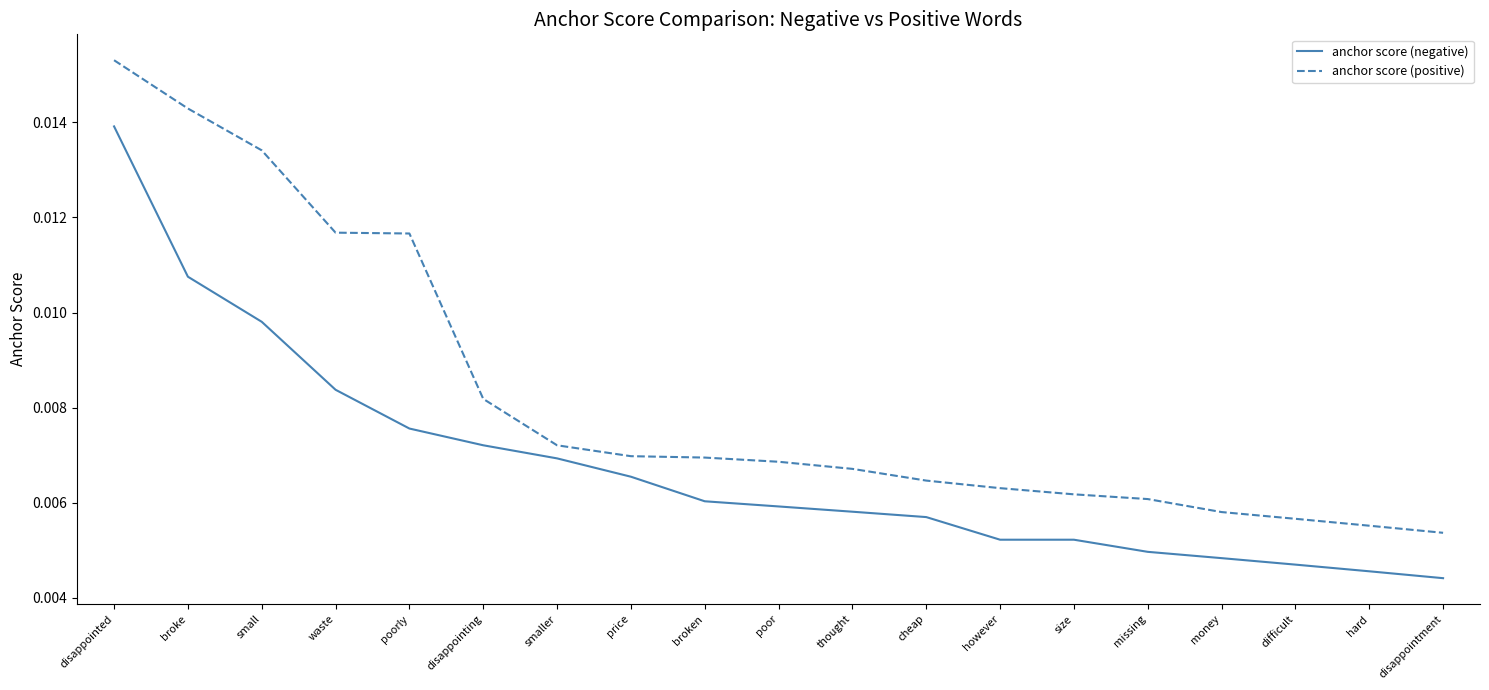

Is this an area chart (filled region under the line)?

No